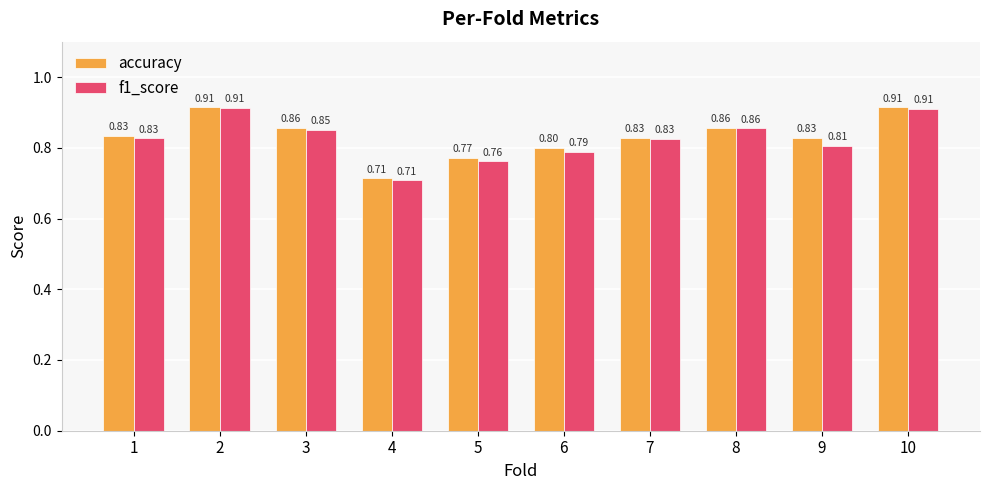

What is the approximate value of accuracy at 5?

0.8